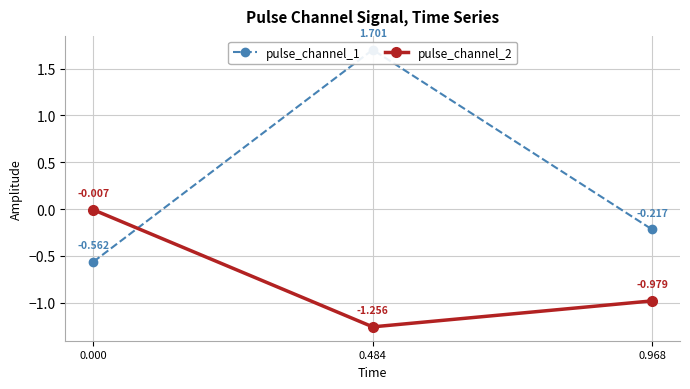

Rank the series by their maximum value, from lowest to highest.

pulse_channel_2, pulse_channel_1